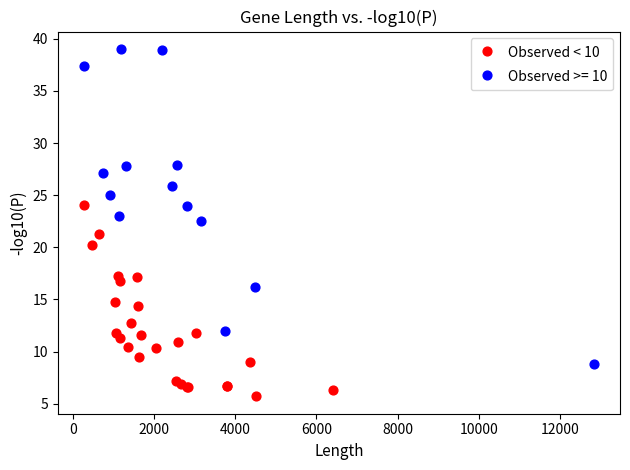

Which series contains the highest Y value?

Observed >= 10